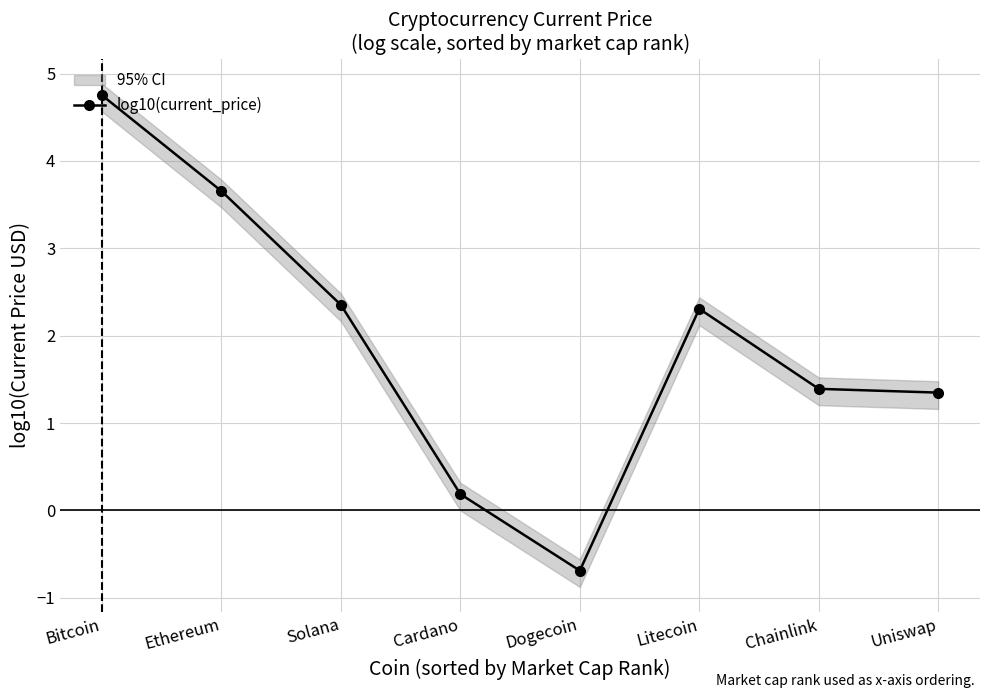

Reading right to left, list all the values displayed in this chart.

1.3	1.4	2.3	-0.7	0.2	2.4	3.7	4.8